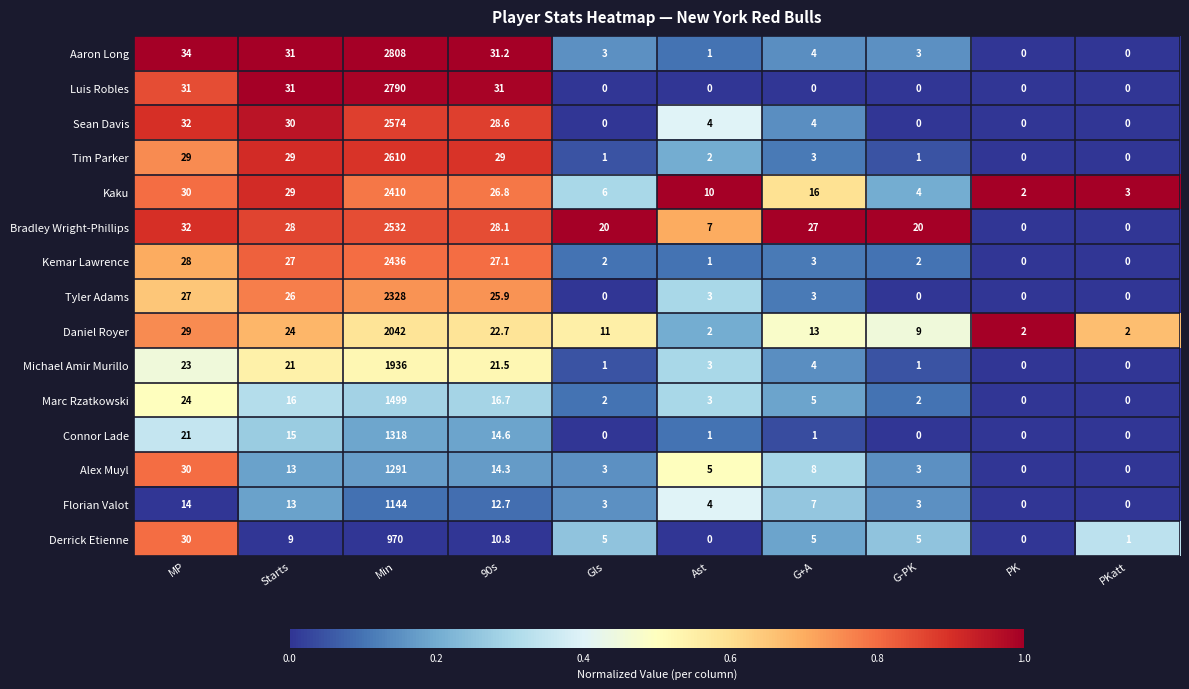

The value of Connor Lade at Starts is 15.0. True or false?

True